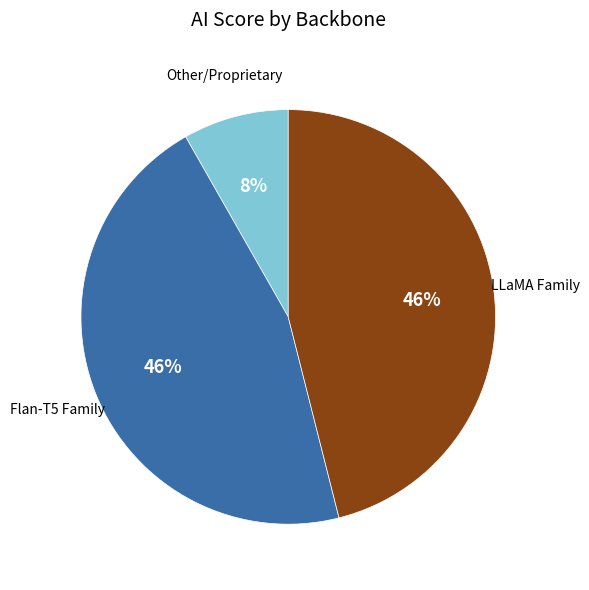

Is there any slice that represents more than half of the pie?

No